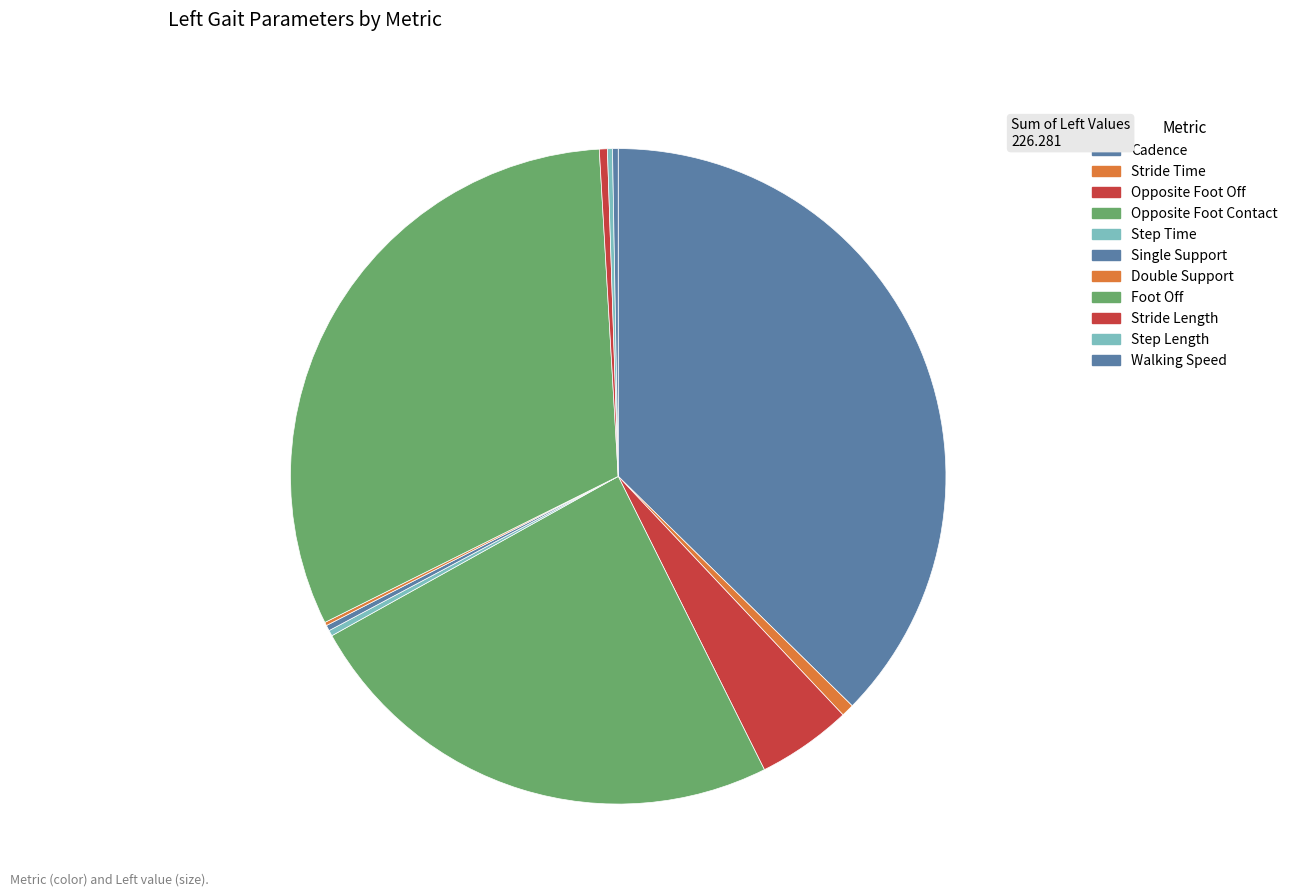

Does any single category account for the majority?

No